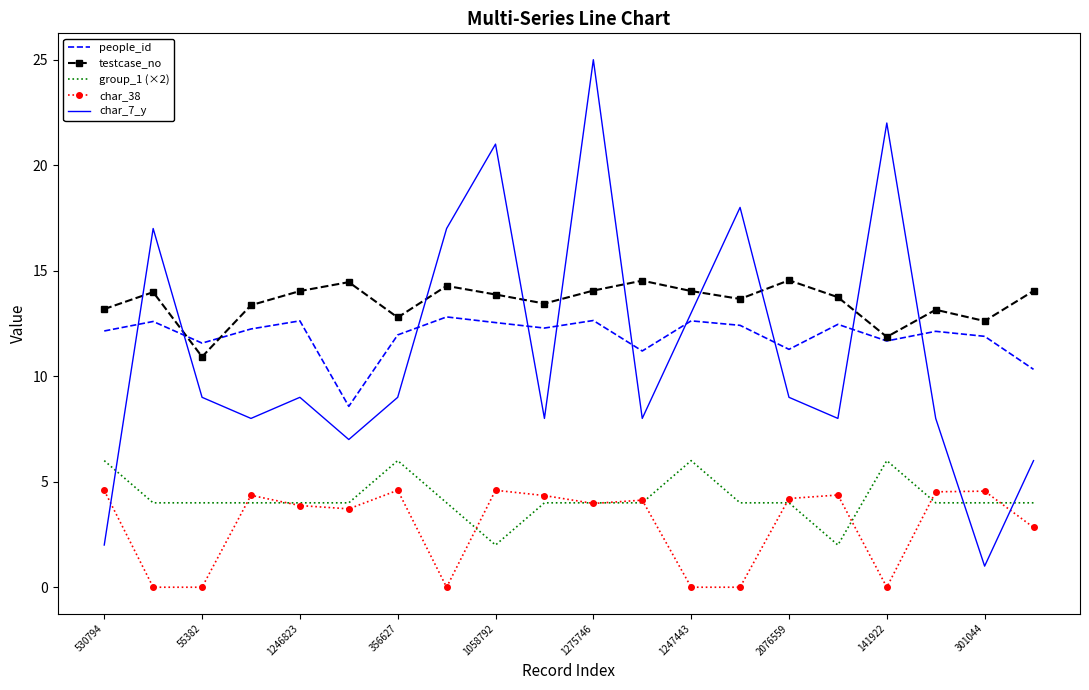

Which series has the largest total across all categories?

testcase_no